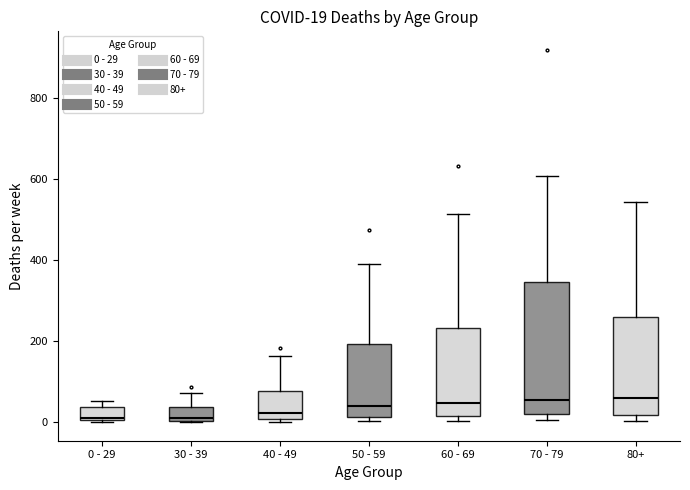

Which box is the tallest, from its lower edge to its upper edge?

70 - 79